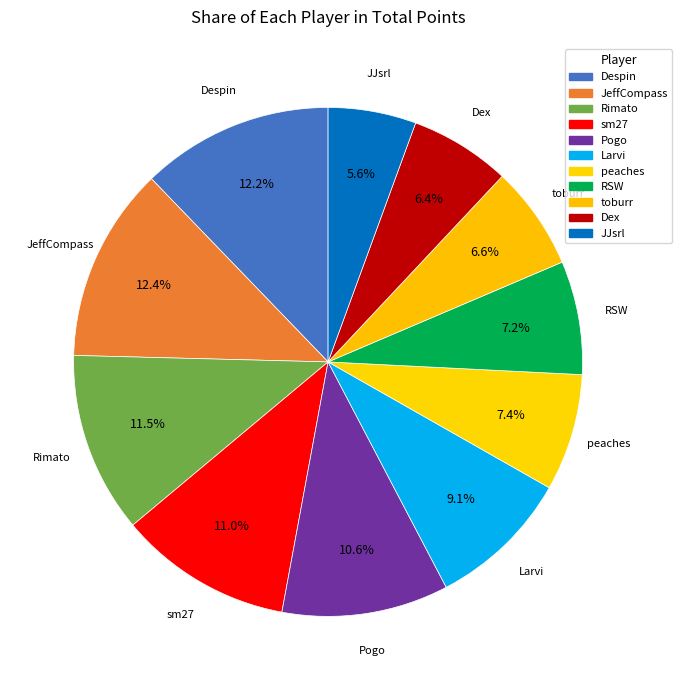

How much of the chart is everything except RSW?

92.8%